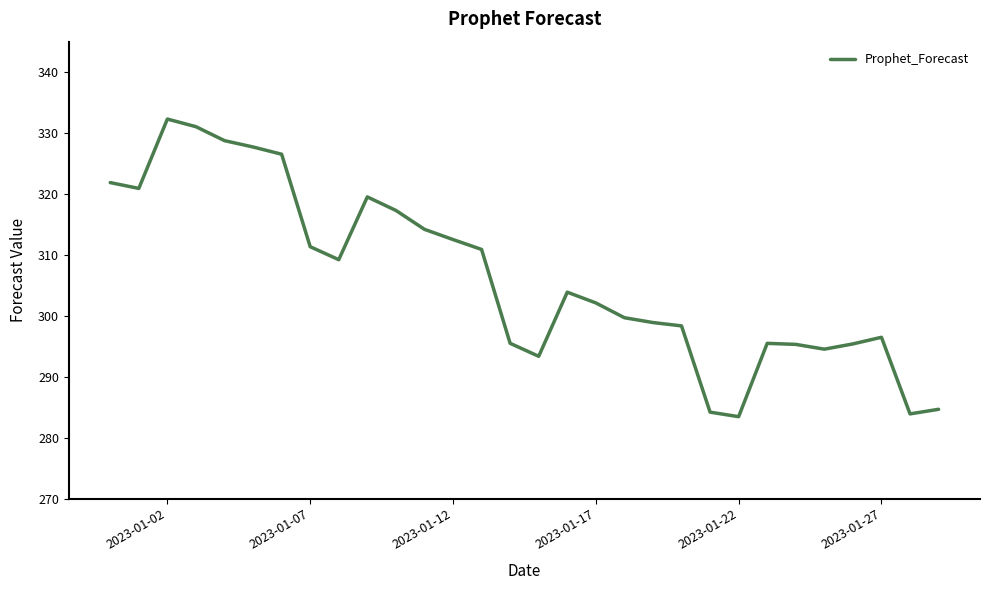

What is the difference between the maximum and minimum values?

48.9